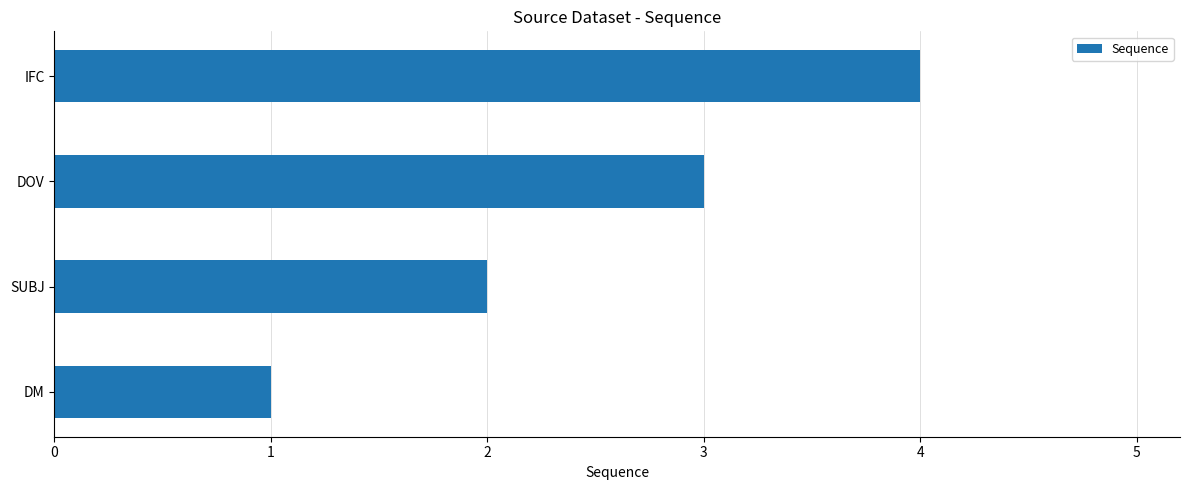

Which has a higher value, DM or DOV?

DOV